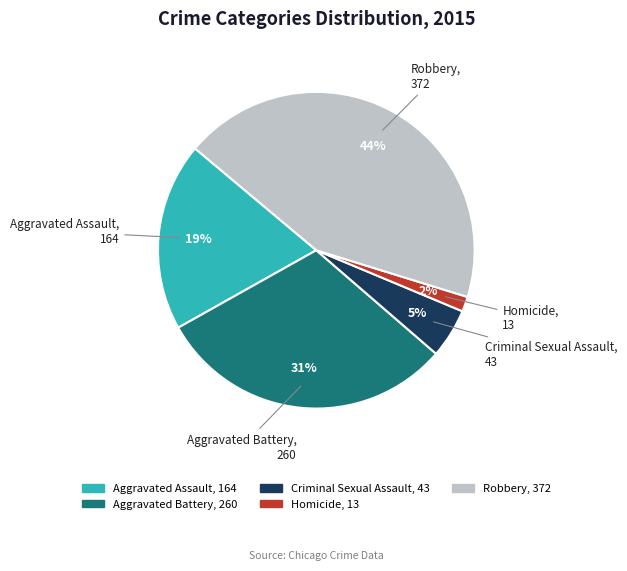

Between Criminal Sexual Assault and Aggravated Battery, which is larger?

Aggravated Battery